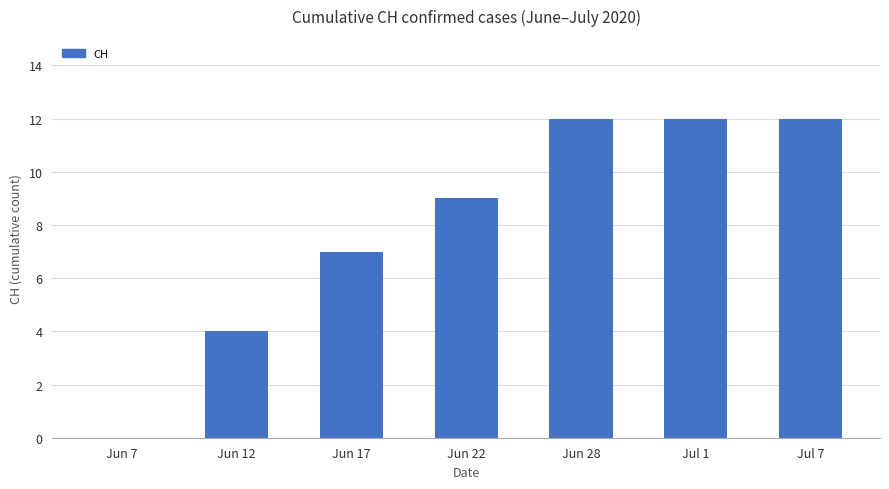

How many series are shown in this chart?

1